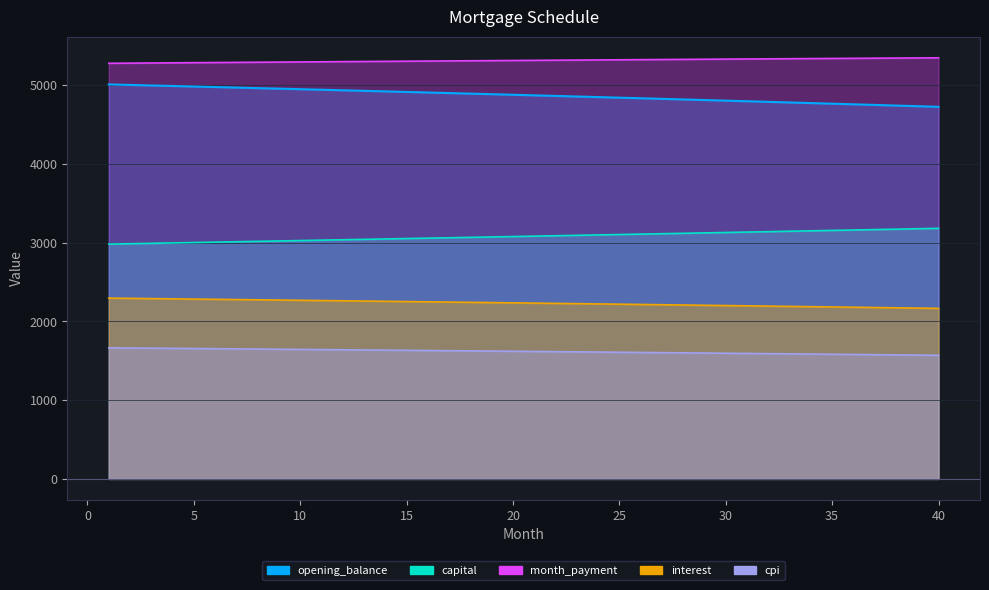

True or false: month_payment and opening_balance intersect in this chart.

False